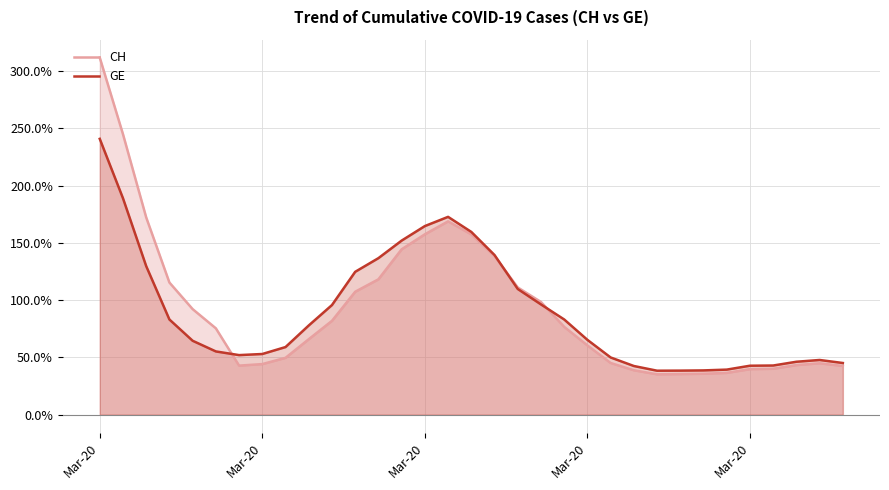

How many data points in CH are less than 42?

7